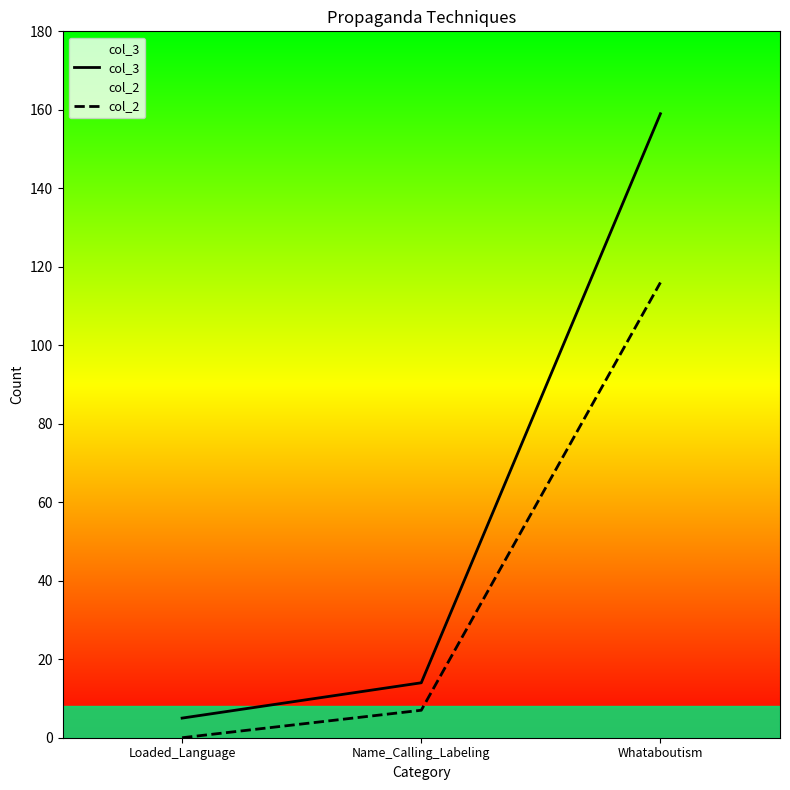

What is the sum of the col_2 values at Name_Calling_Labeling and Loaded_Language?

7